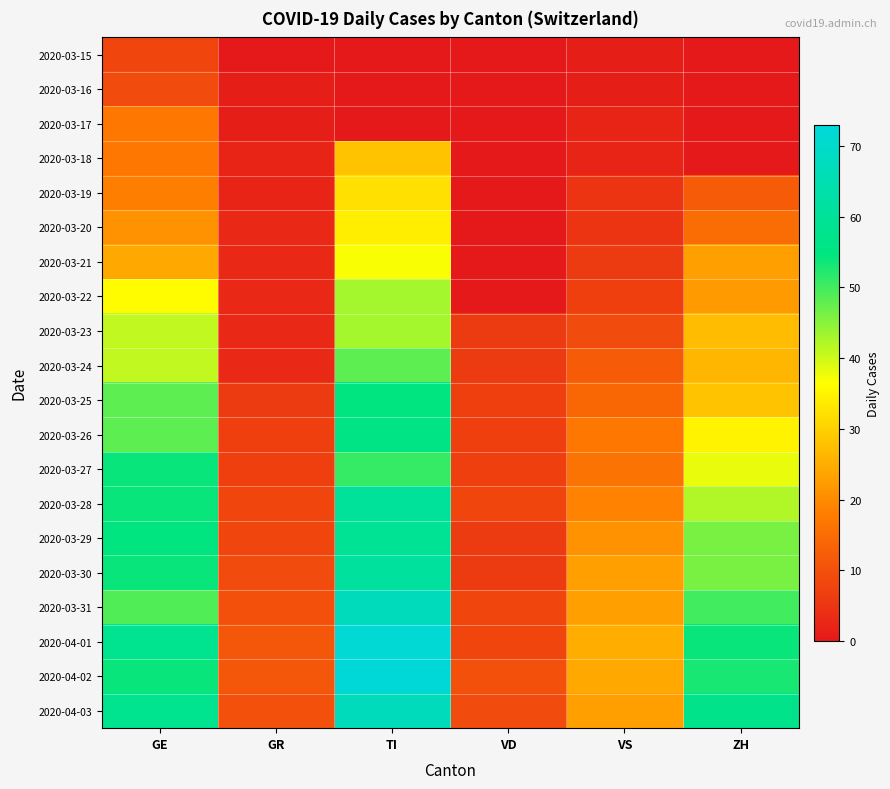

Reading left to right, extract all data points from this chart.

2020-03-15: GE=8	GR=0	TI=0	VD=0	VS=1	ZH=0
2020-03-16: GE=9	GR=1	TI=0	VD=0	VS=1	ZH=0
2020-03-17: GE=17	GR=1	TI=0	VD=0	VS=2	ZH=0
2020-03-18: GE=17	GR=2	TI=28	VD=0	VS=2	ZH=0
2020-03-19: GE=18	GR=2	TI=32	VD=0	VS=5	ZH=12
2020-03-20: GE=21	GR=3	TI=34	VD=0	VS=5	ZH=15
2020-03-21: GE=24	GR=3	TI=37	VD=0	VS=6	ZH=23
2020-03-22: GE=36	GR=3	TI=43	VD=0	VS=7	ZH=22
2020-03-23: GE=41	GR=3	TI=43	VD=6	VS=9	ZH=27
2020-03-24: GE=41	GR=3	TI=48	VD=6	VS=12	ZH=26
2020-03-25: GE=48	GR=6	TI=55	VD=7	VS=14	ZH=28
2020-03-26: GE=48	GR=7	TI=56	VD=7	VS=17	ZH=35
2020-03-27: GE=54	GR=7	TI=51	VD=7	VS=16	ZH=38
2020-03-28: GE=54	GR=8	TI=60	VD=8	VS=19	ZH=42
2020-03-29: GE=55	GR=8	TI=59	VD=6	VS=21	ZH=46
2020-03-30: GE=54	GR=9	TI=61	VD=6	VS=23	ZH=46
2020-03-31: GE=49	GR=10	TI=67	VD=8	VS=23	ZH=50
2020-04-01: GE=58	GR=11	TI=72	VD=8	VS=25	ZH=54
2020-04-02: GE=54	GR=11	TI=73	VD=10	VS=24	ZH=53
2020-04-03: GE=58	GR=10	TI=67	VD=9	VS=23	ZH=57